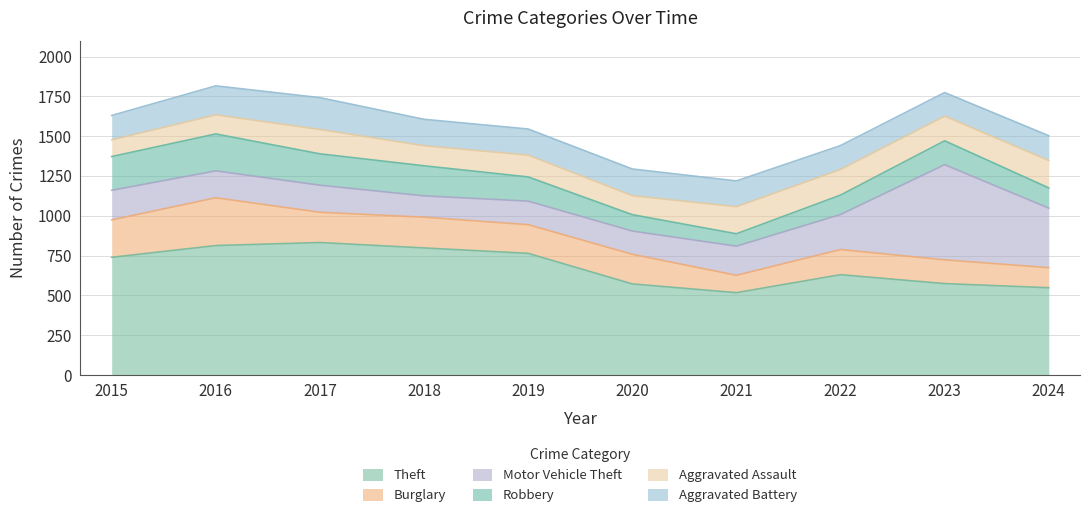

The Motor Vehicle Theft series shows 255 at 2016. True or false?

False